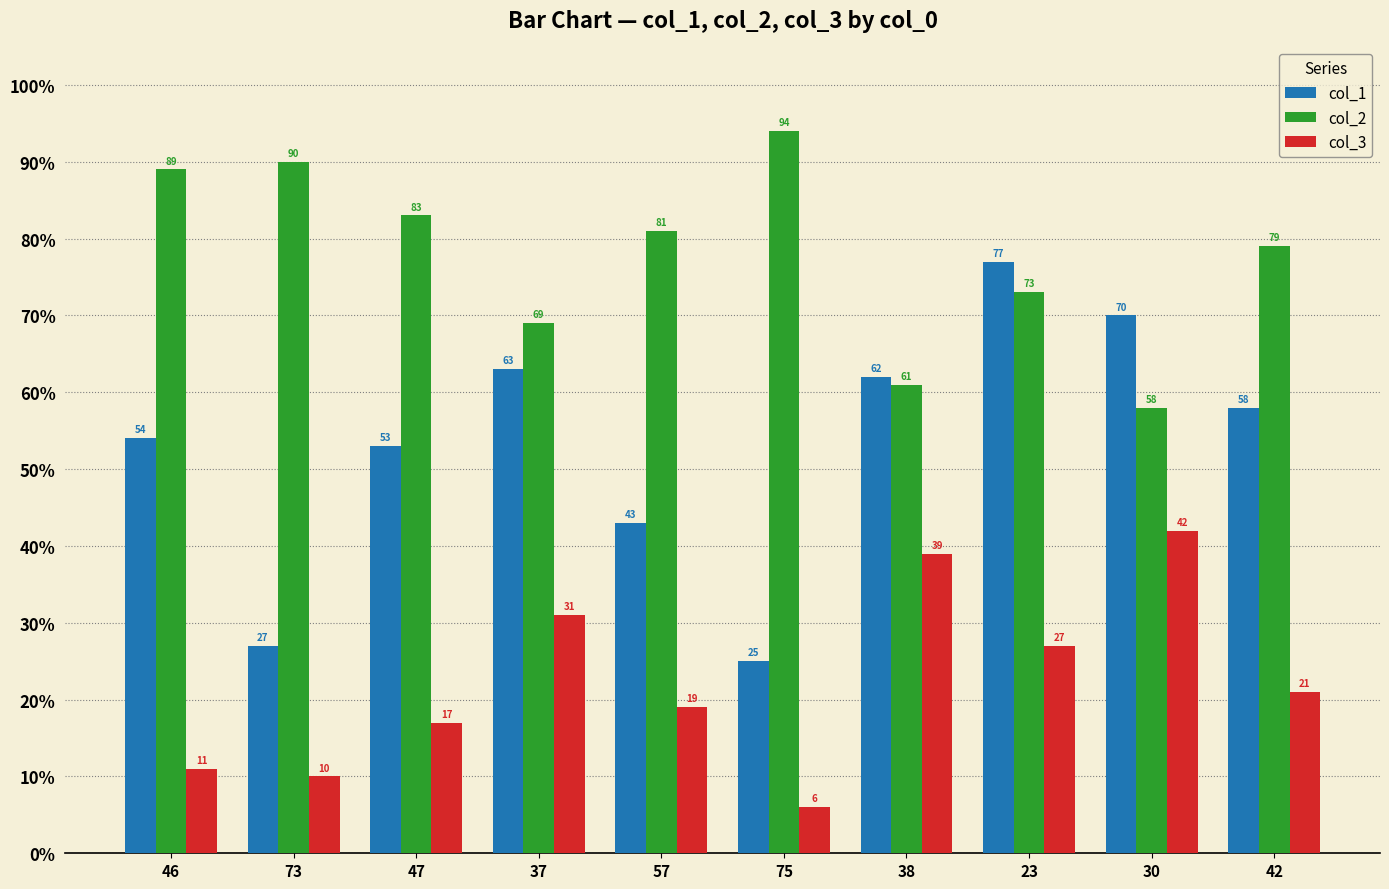

What is the label of the 10th bar from the right?

46